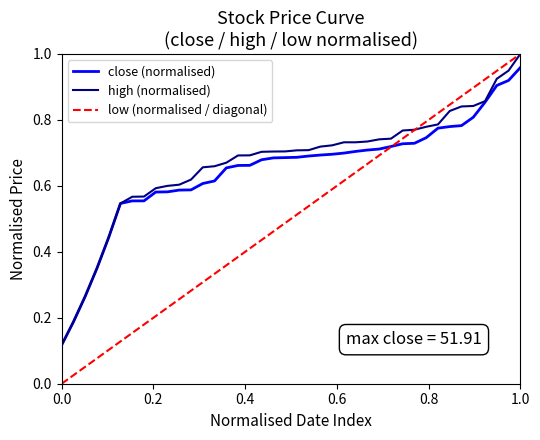

The close (normalised) series shows 0.2 at 0.0. True or false?

False